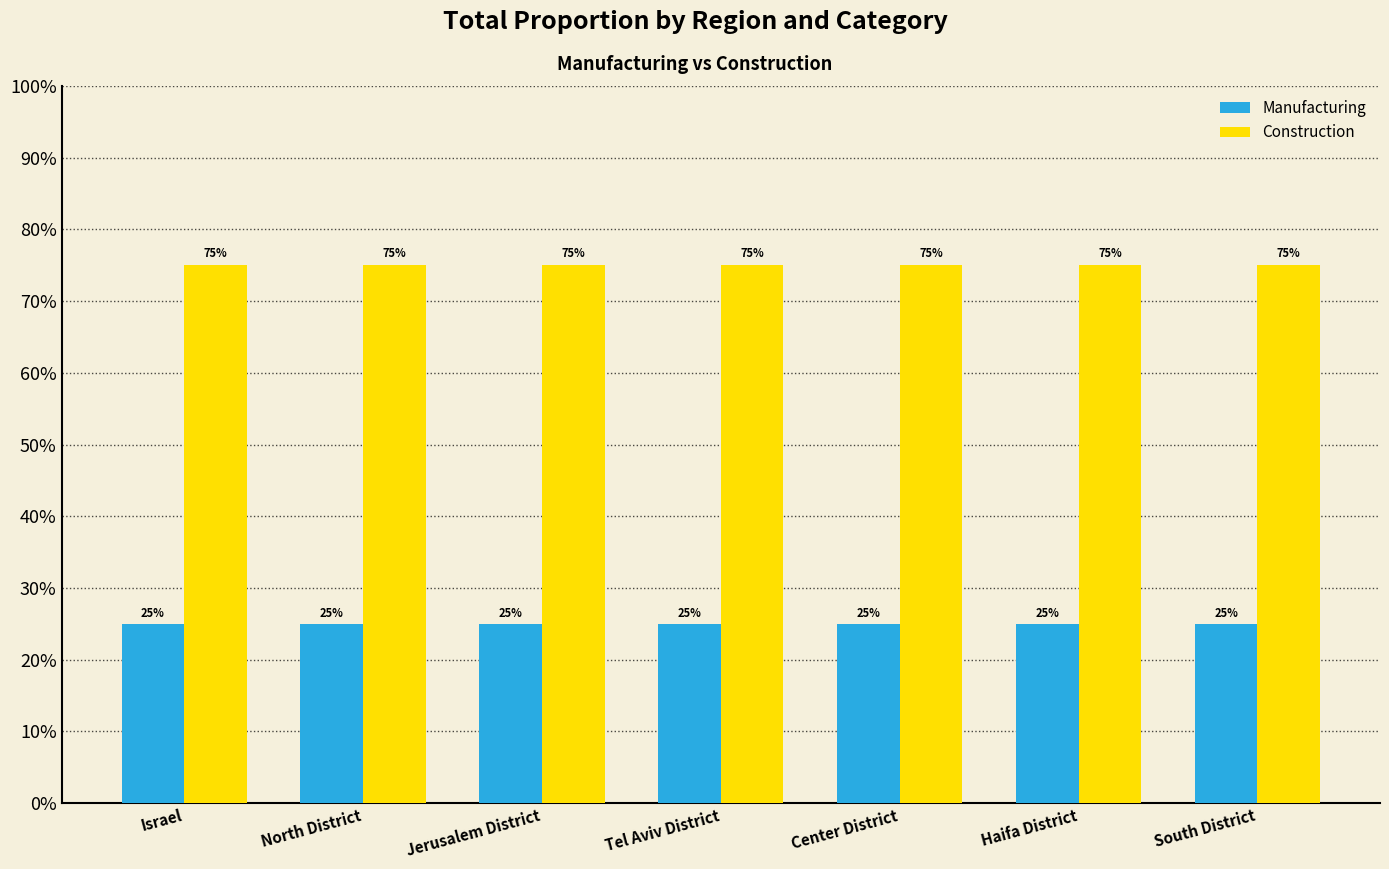

What is the sum of all Construction values?

5.3